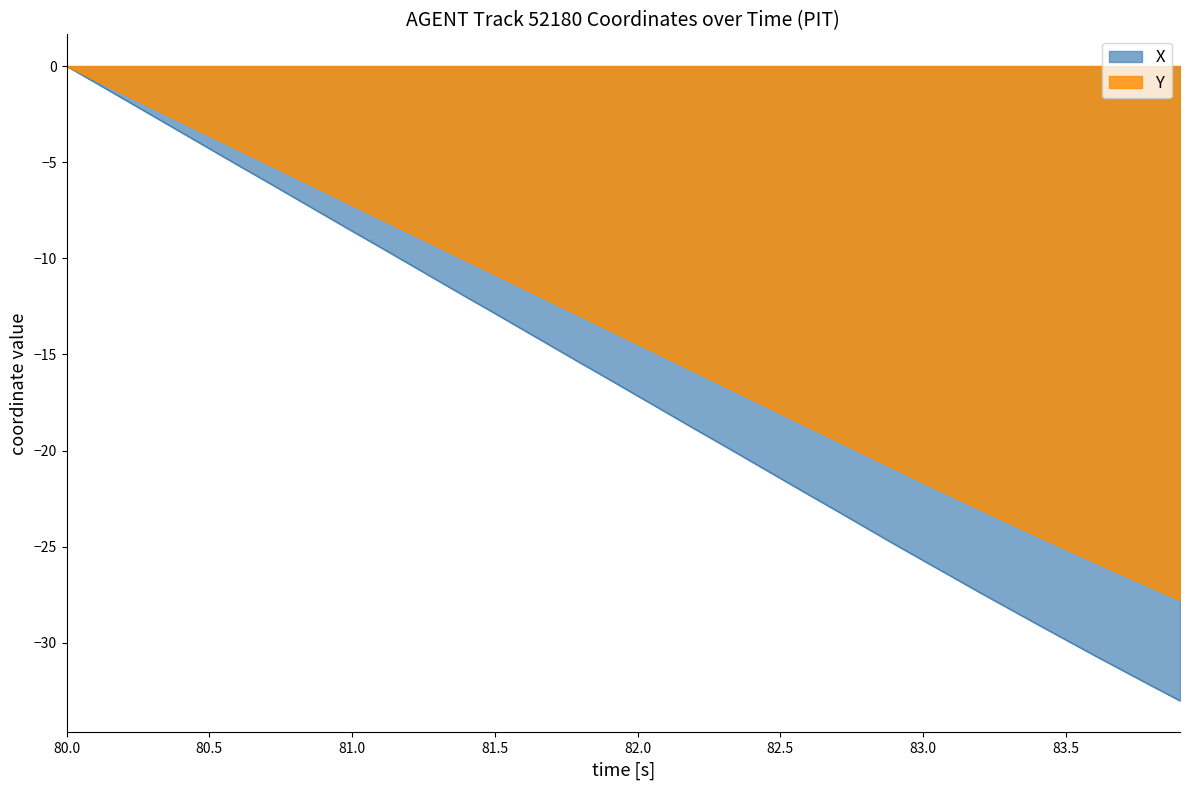

What is the minimum value for Y?

-27.8